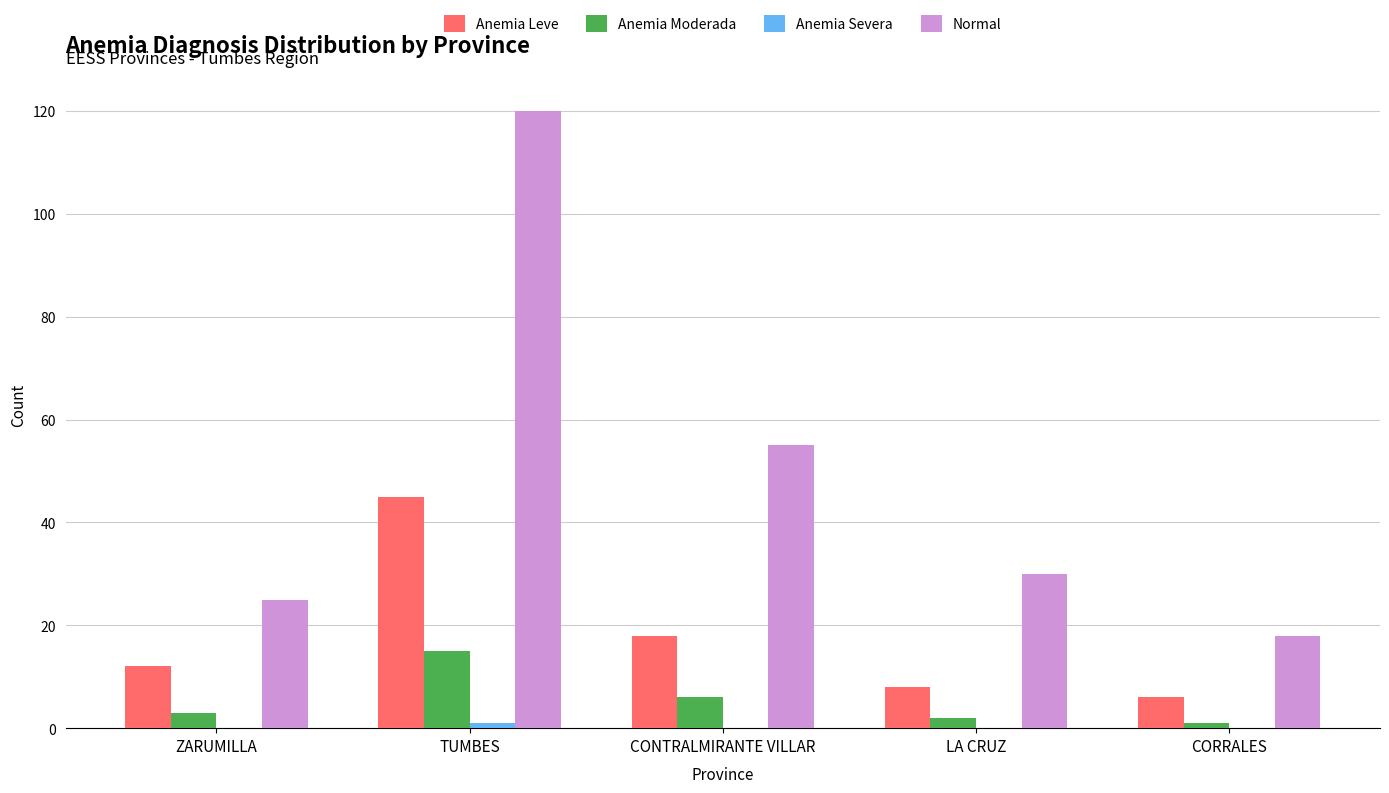

Which series changed the most between TUMBES and CONTRALMIRANTE VILLAR?

Normal